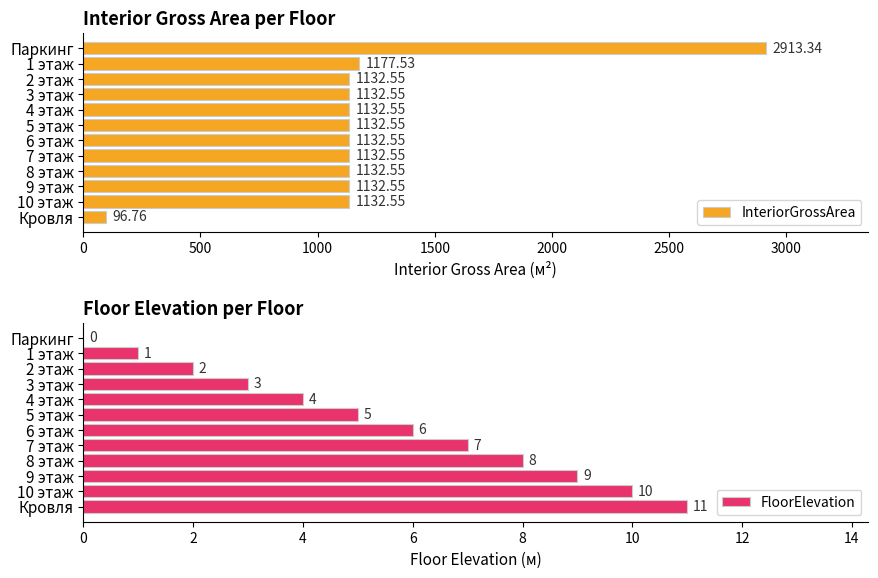

Which category has the highest value in the InteriorGrossArea series?

Паркинг